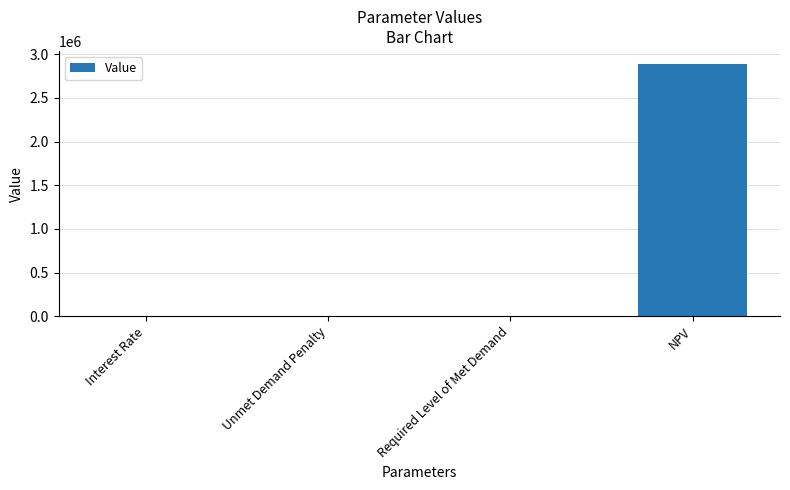

Between NPV and Unmet Demand Penalty, which is larger?

NPV